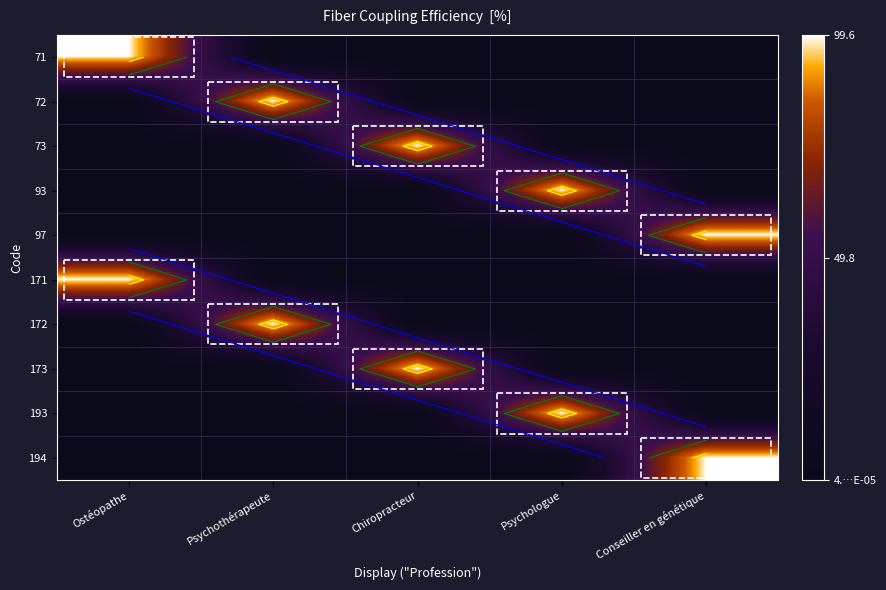

The value of 171 at Psychothérapeute is 0. True or false?

False